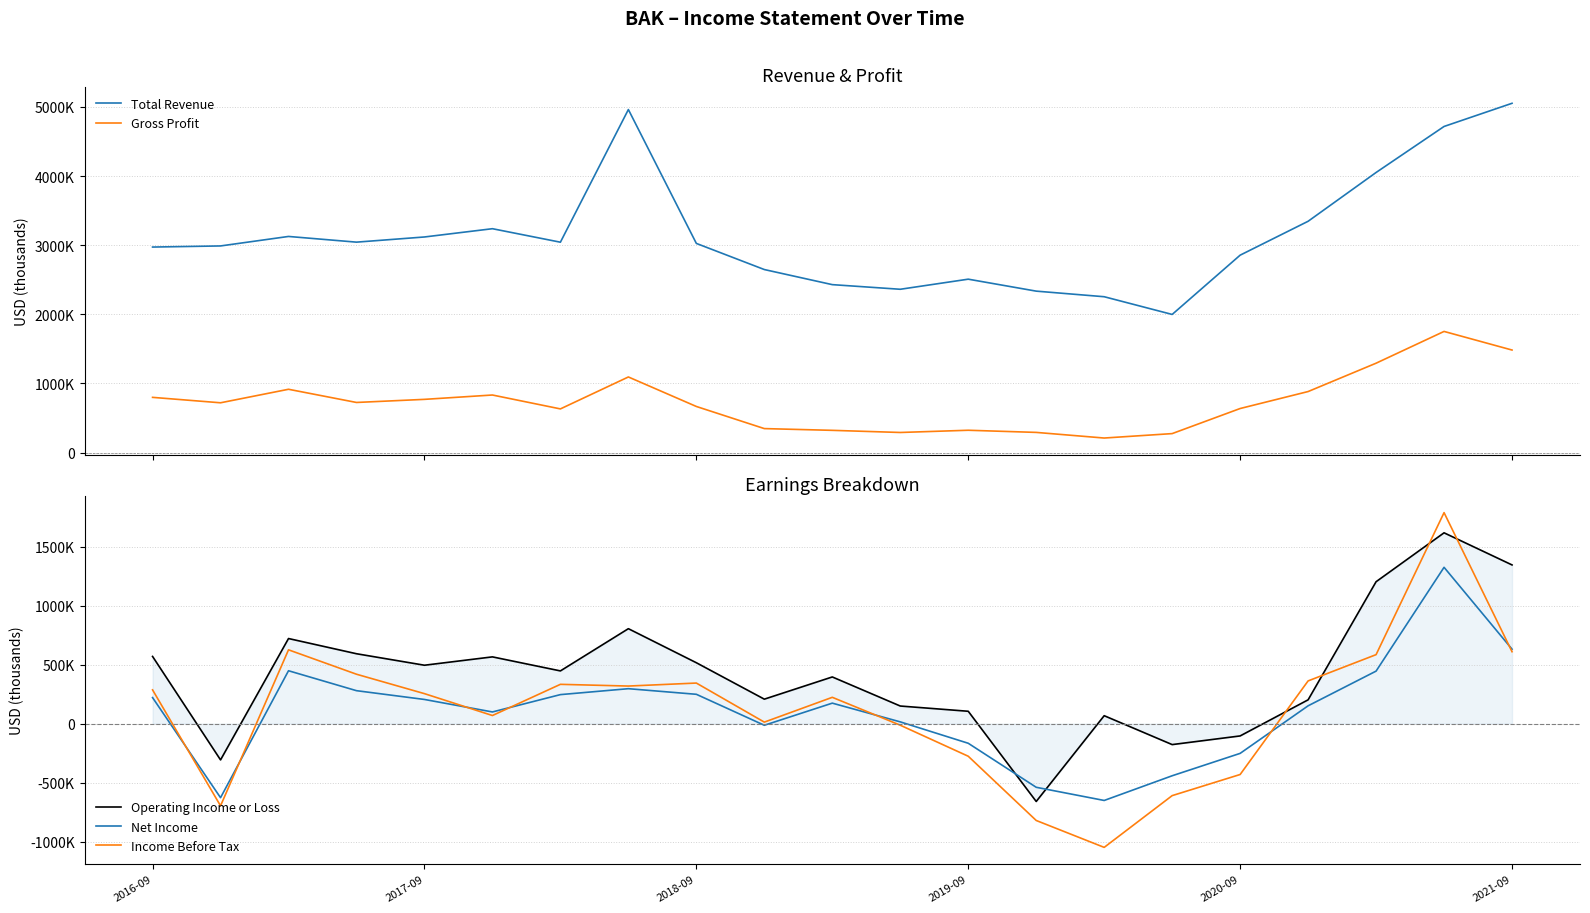

True or false: Total Revenue and Gross Profit intersect in this chart.

False